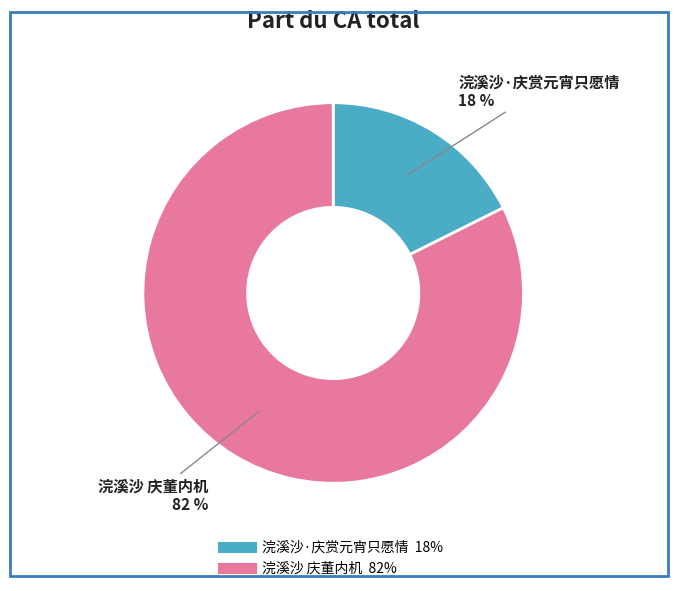

Does 浣溪沙·庆赏元宵只愿情 represent more than half of the total?

No